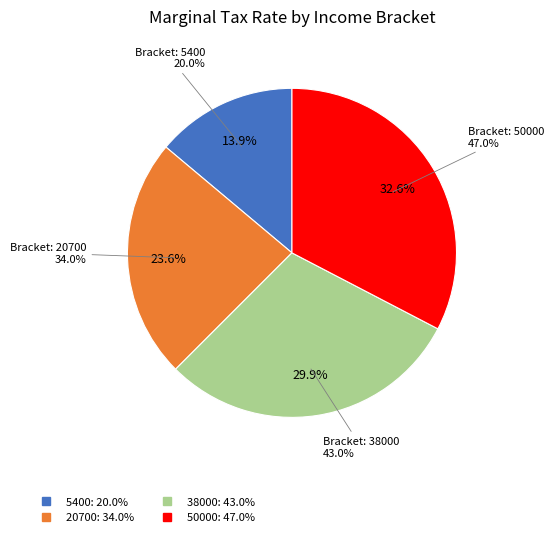

True or false: 38000 accounts for 30% of the total.

True